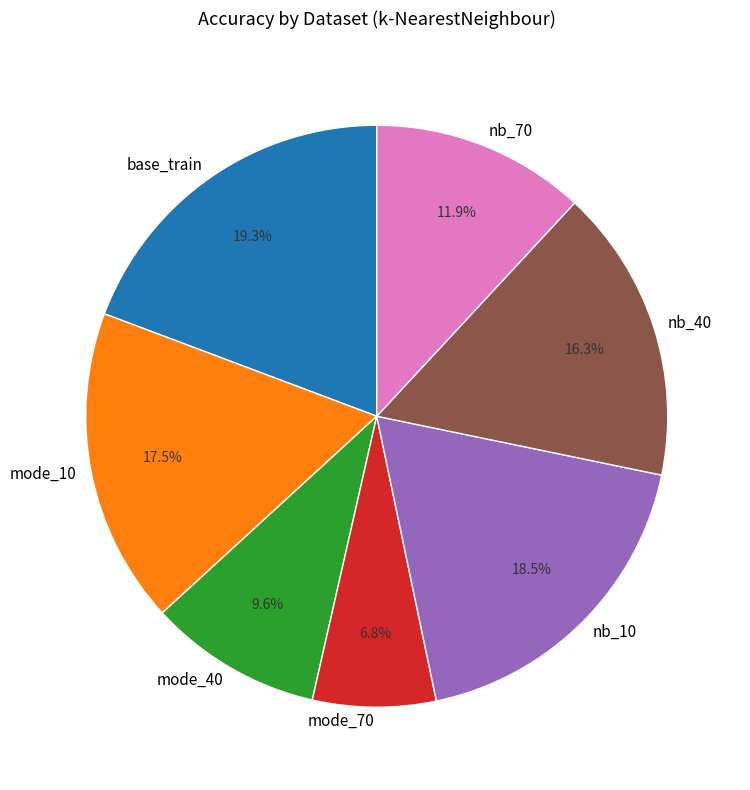

Is there any slice that represents more than half of the pie?

No